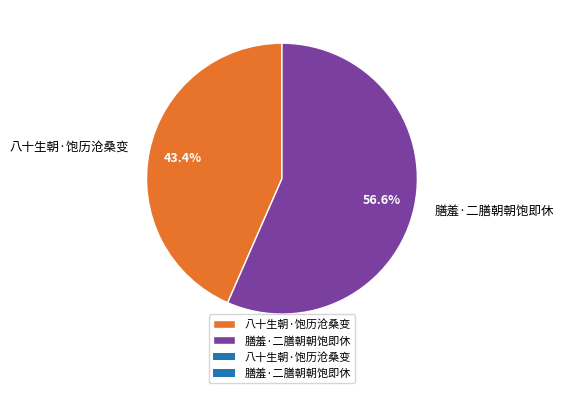

To the nearest percent, what is the combined percentage of 膳羞·二膳朝朝饱即休 and 八十生朝·饱历沧桑变?

100%